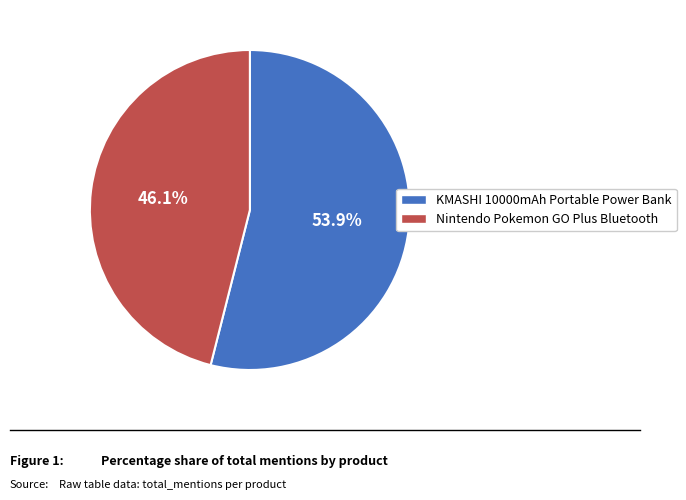

What percentage do KMASHI 10000mAh Portable Power Bank and Nintendo Pokemon GO Plus Bluetooth together represent?

100.0%